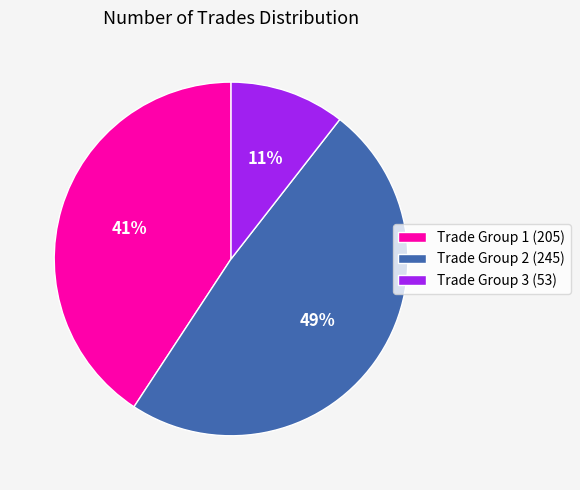

To the nearest percent, what is the difference between the largest and smallest slice percentages?

38%